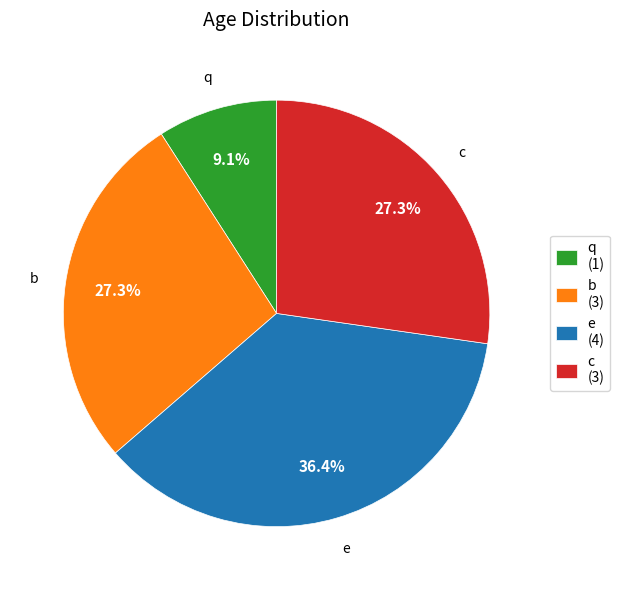

True or false: b accounts for 27% of the total.

True